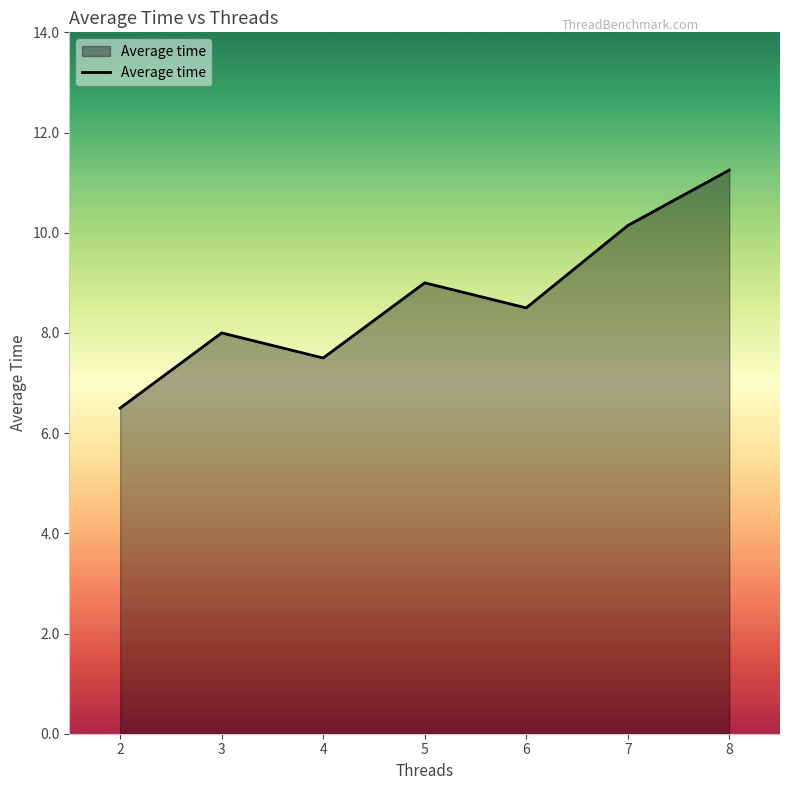

Is it true that the value at 3 is 8.0?

True